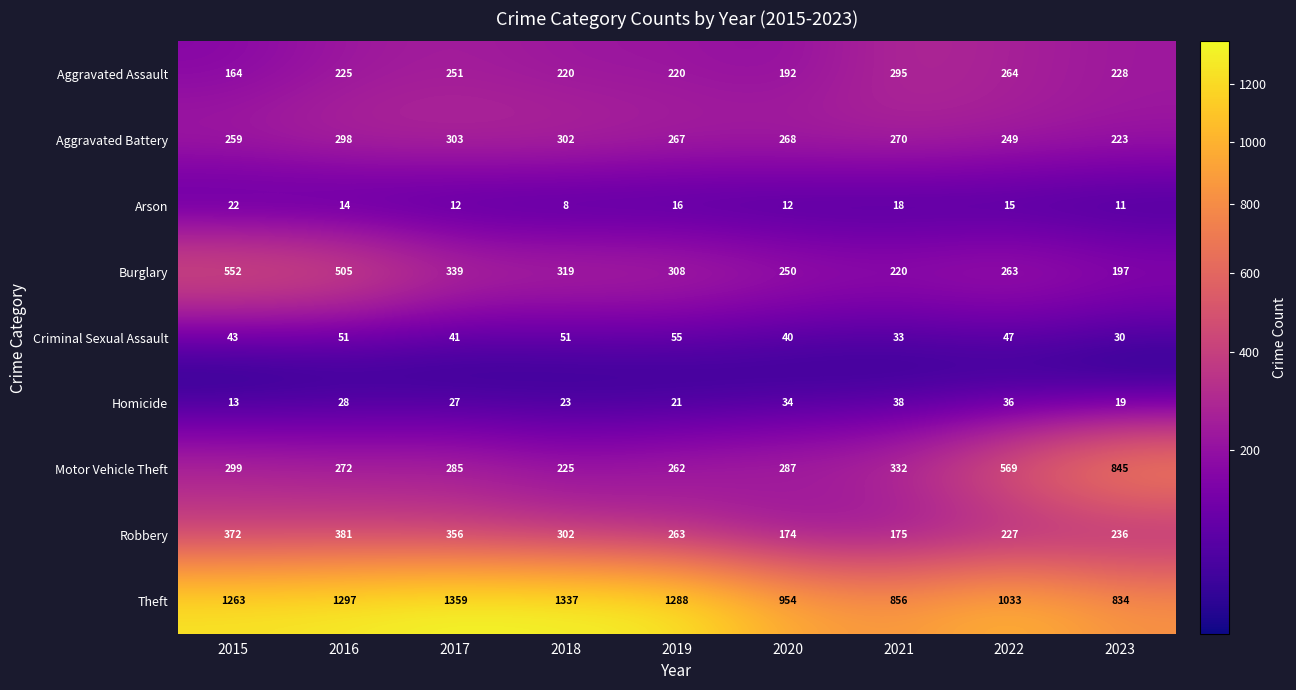

At which category is the sum across all series the highest?

2016